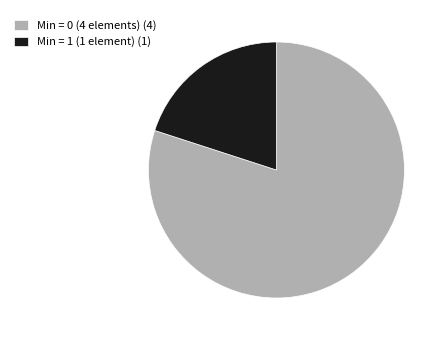

Does any single category account for the majority?

Yes